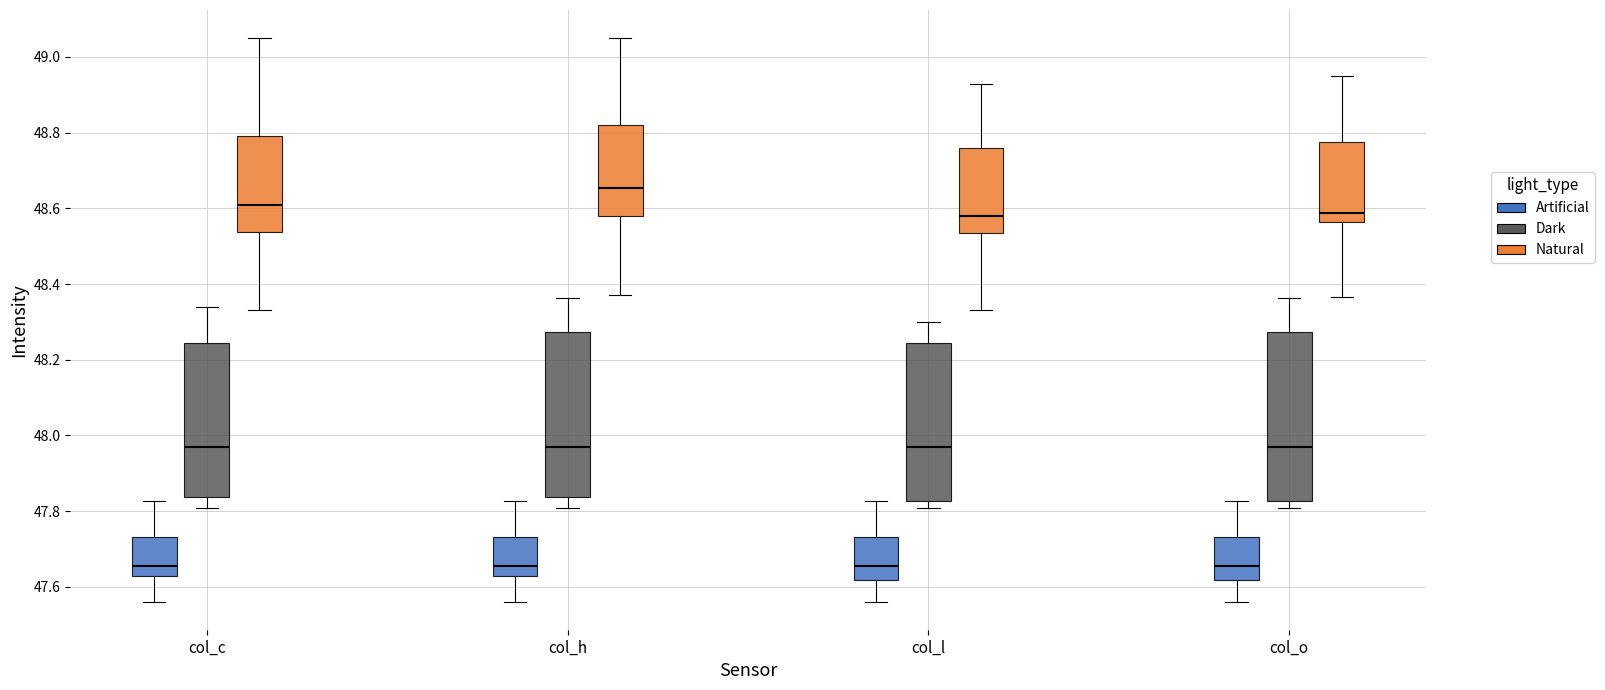

Reading left to right, read every box against the y-axis: the position of its median line, the range the box covers, and the ends of its whiskers. The values are not printed on the chart, so give them approximately, as read against the axis.

col_c (Artificial): median 47.66, box 47.62 to 47.74, whiskers 47.56 to 47.82
col_c (Dark): median 47.96, box 47.84 to 48.24, whiskers 47.80 to 48.34
col_c (Natural): median 48.60, box 48.54 to 48.80, whiskers 48.34 to 49.04
col_h (Artificial): median 47.66, box 47.62 to 47.74, whiskers 47.56 to 47.82
col_h (Dark): median 47.96, box 47.84 to 48.28, whiskers 47.80 to 48.36
col_h (Natural): median 48.66, box 48.58 to 48.82, whiskers 48.38 to 49.04
col_l (Artificial): median 47.66, box 47.62 to 47.74, whiskers 47.56 to 47.82
col_l (Dark): median 47.96, box 47.82 to 48.24, whiskers 47.80 to 48.30
col_l (Natural): median 48.58, box 48.54 to 48.76, whiskers 48.34 to 48.92
col_o (Artificial): median 47.66, box 47.62 to 47.74, whiskers 47.56 to 47.82
col_o (Dark): median 47.96, box 47.82 to 48.28, whiskers 47.80 to 48.36
col_o (Natural): median 48.58, box 48.56 to 48.78, whiskers 48.36 to 48.96